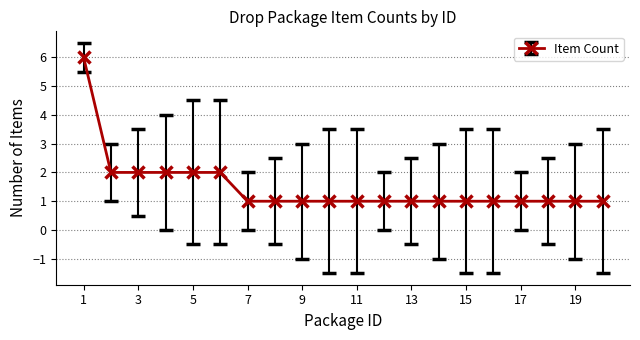

What is the average value?

2